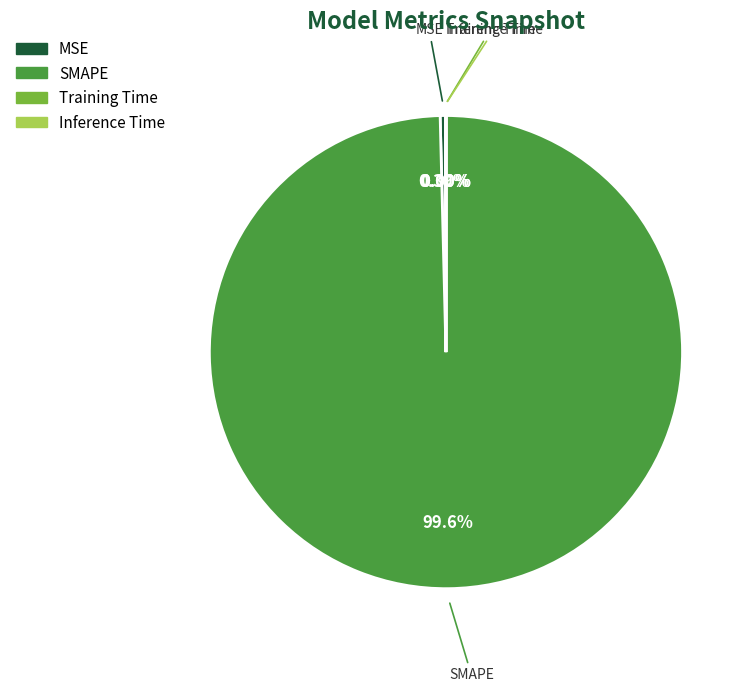

Which slice represents more than half of the pie?

SMAPE